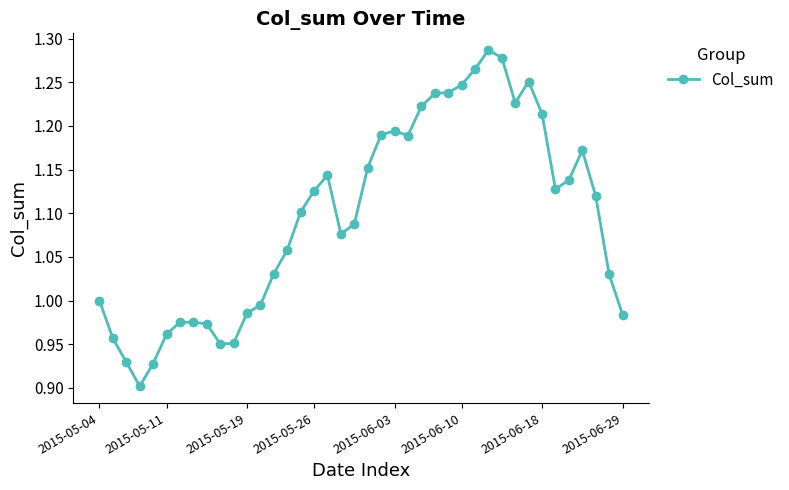

True or false: there are more than 1 points higher than both neighbors.

True